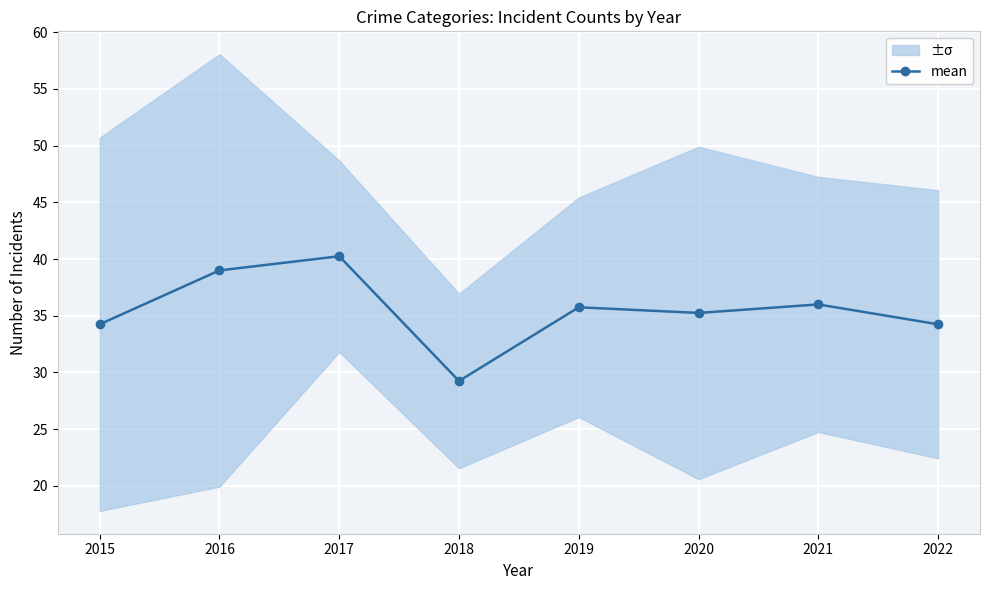

At which category does the chart reach its peak across all series?

2017